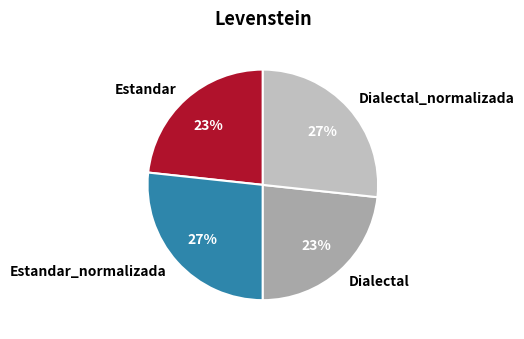

Approximately how many times larger is the value at Estandar_normalizada compared to Dialectal_normalizada?

1.0